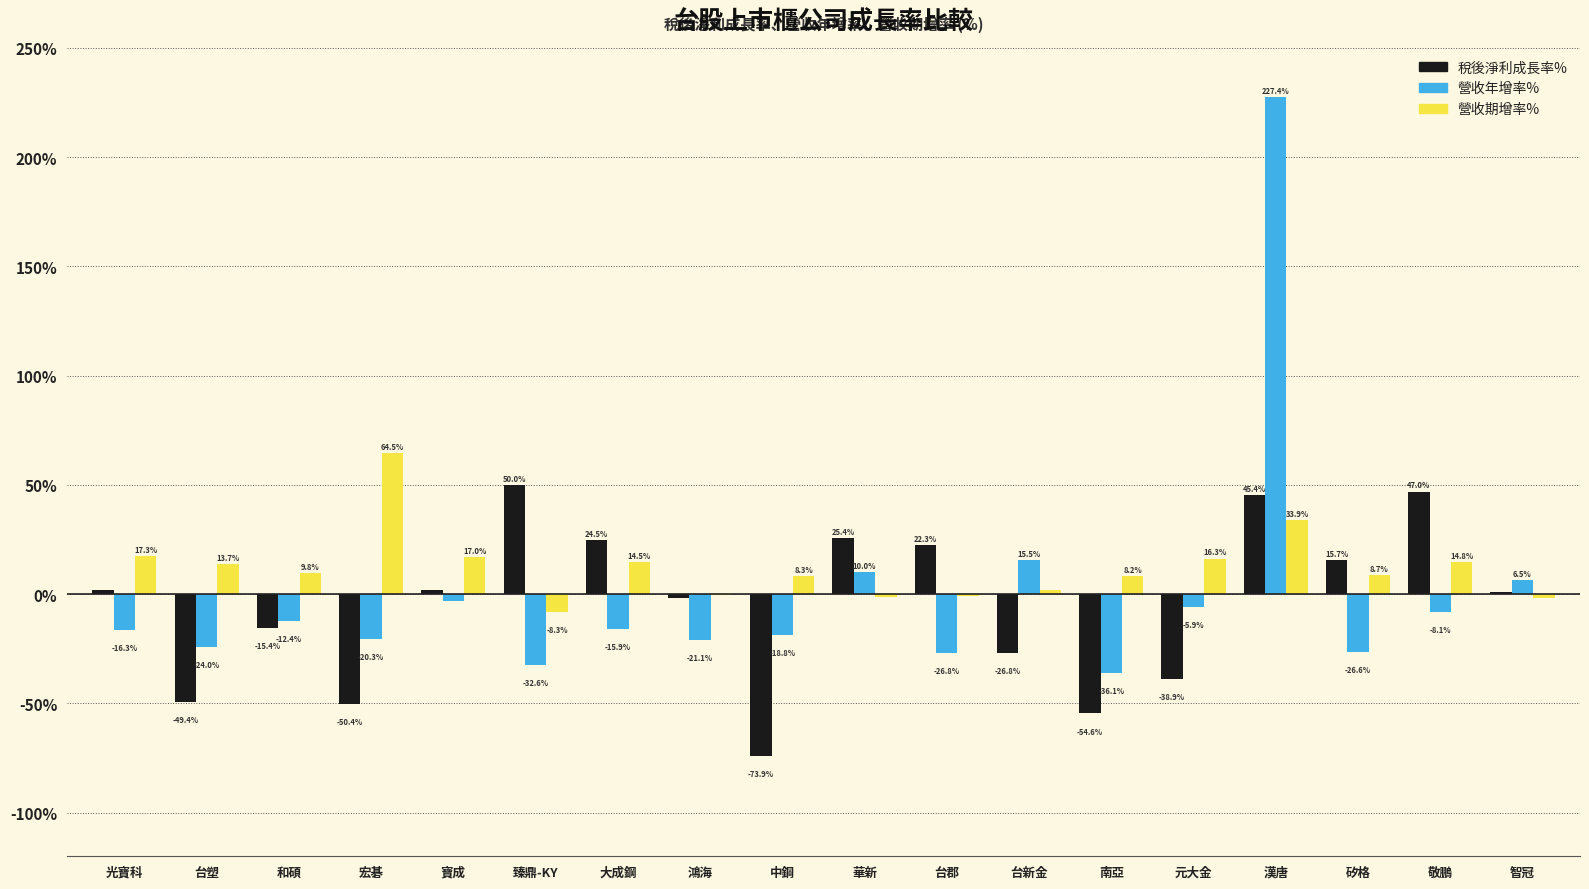

The 營收期增率% series shows 33.9 at 漢唐. True or false?

True